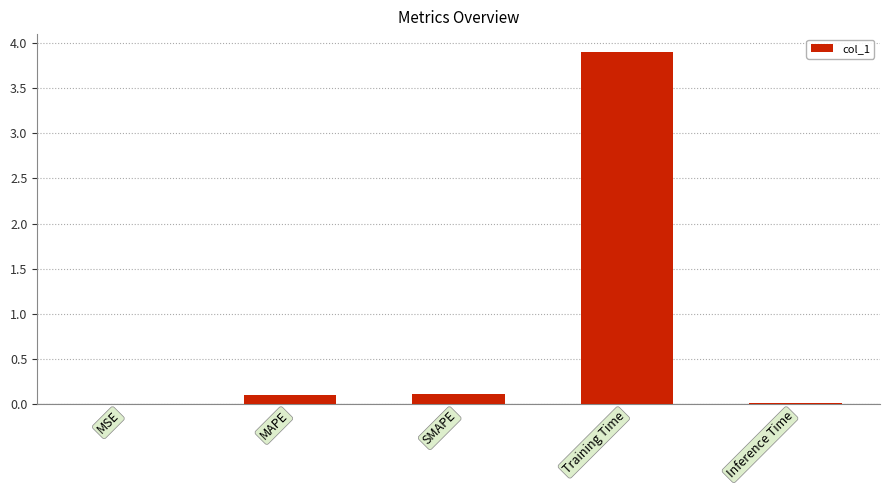

What is the maximum value shown in the chart?

3.9